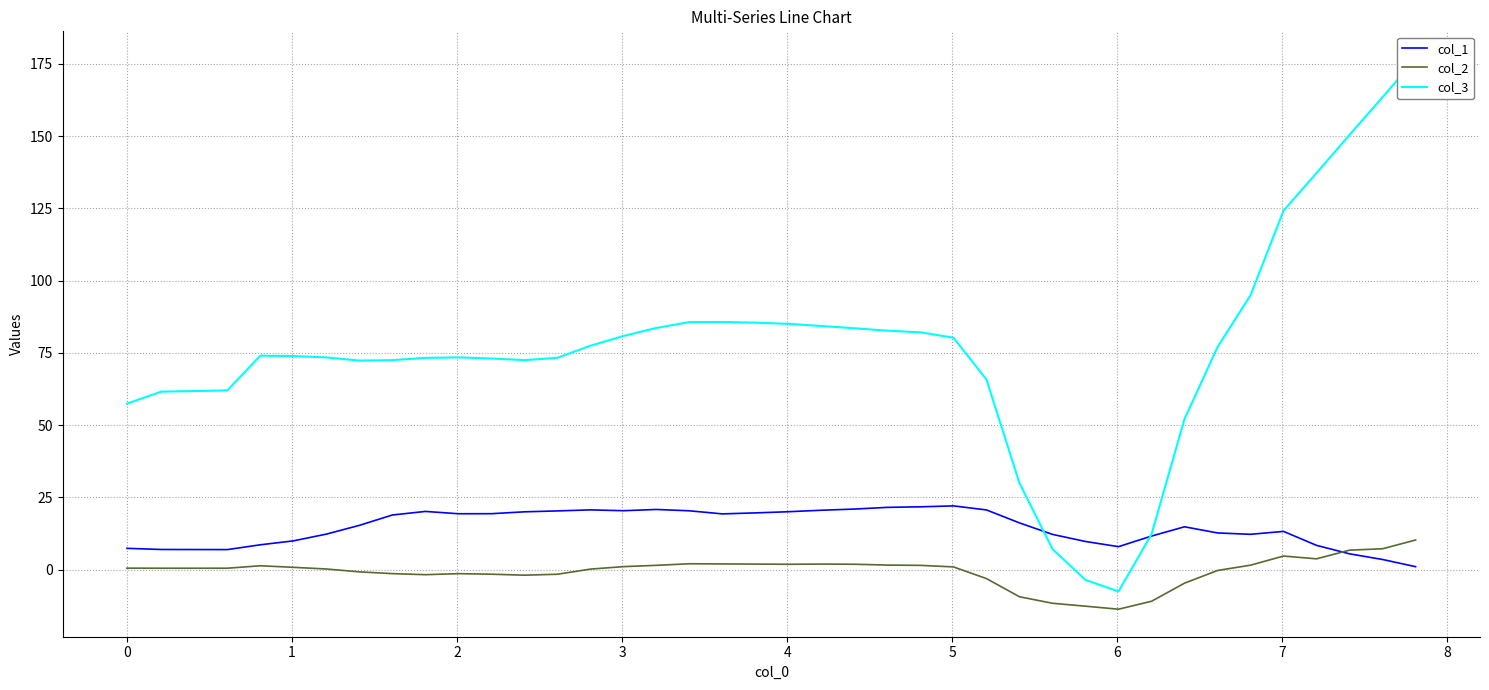

What is the maximum value for col_1?

22.0